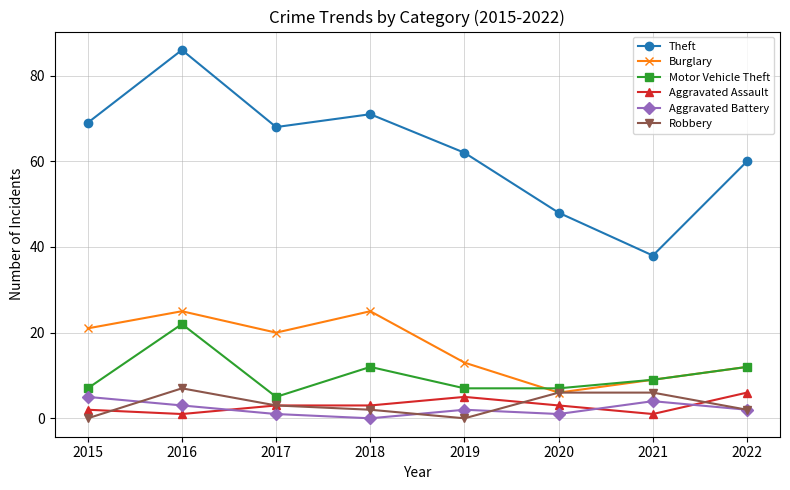

How many categories are shown in the chart?

8